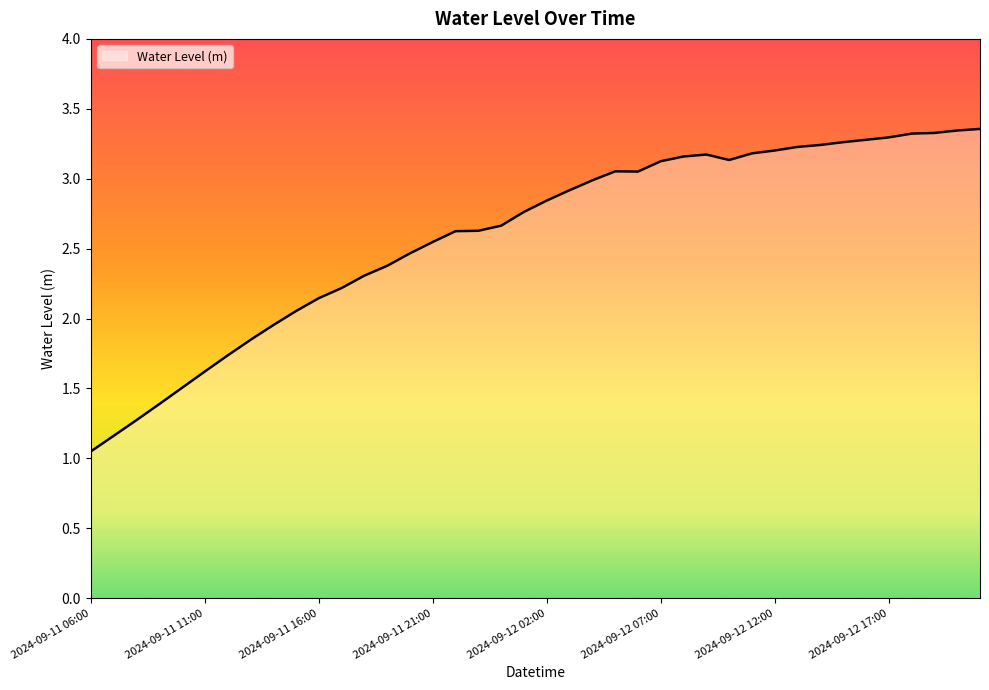

What is the difference between the maximum and minimum values?

2.3